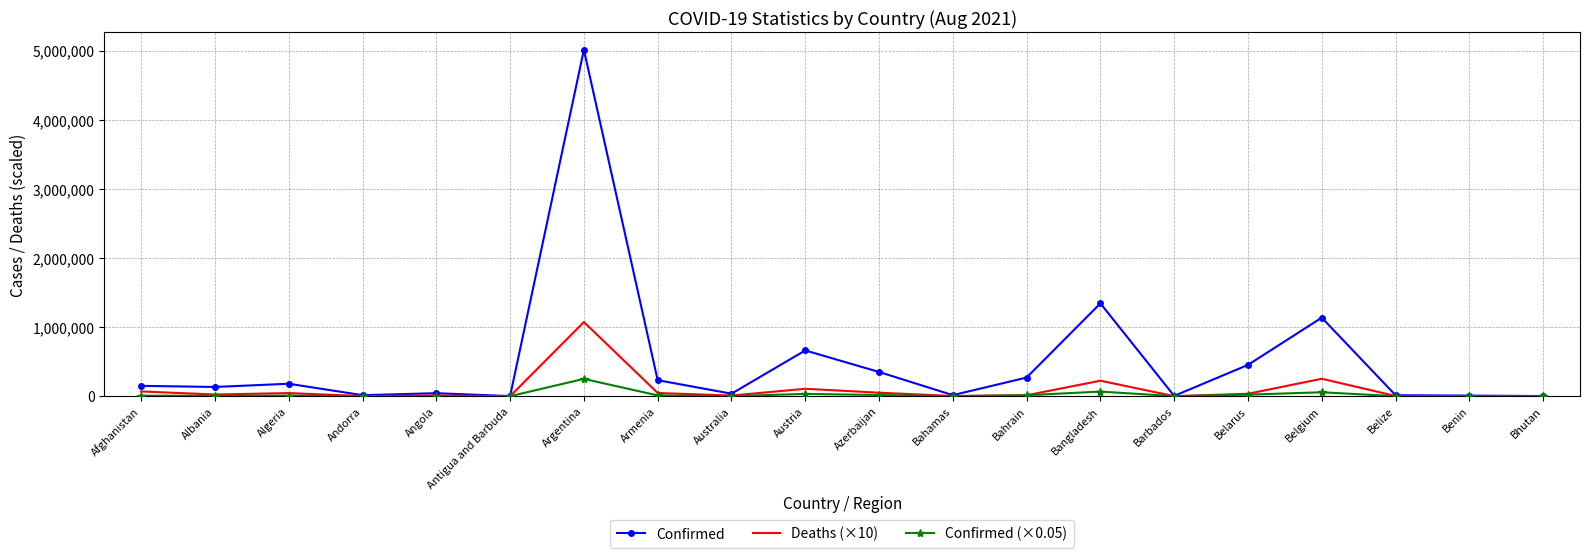

Is it true that Confirmed equals 770394.1 at Belarus?

False